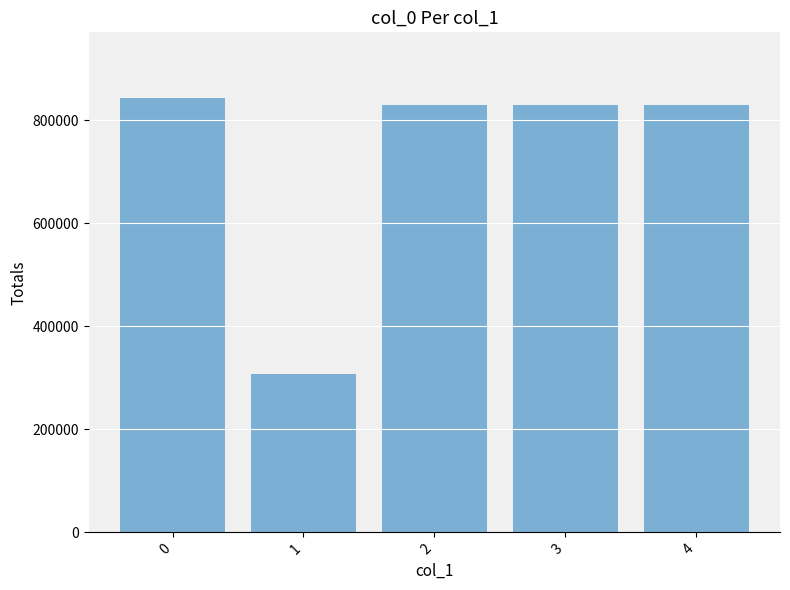

What is the greatest value displayed?

843972